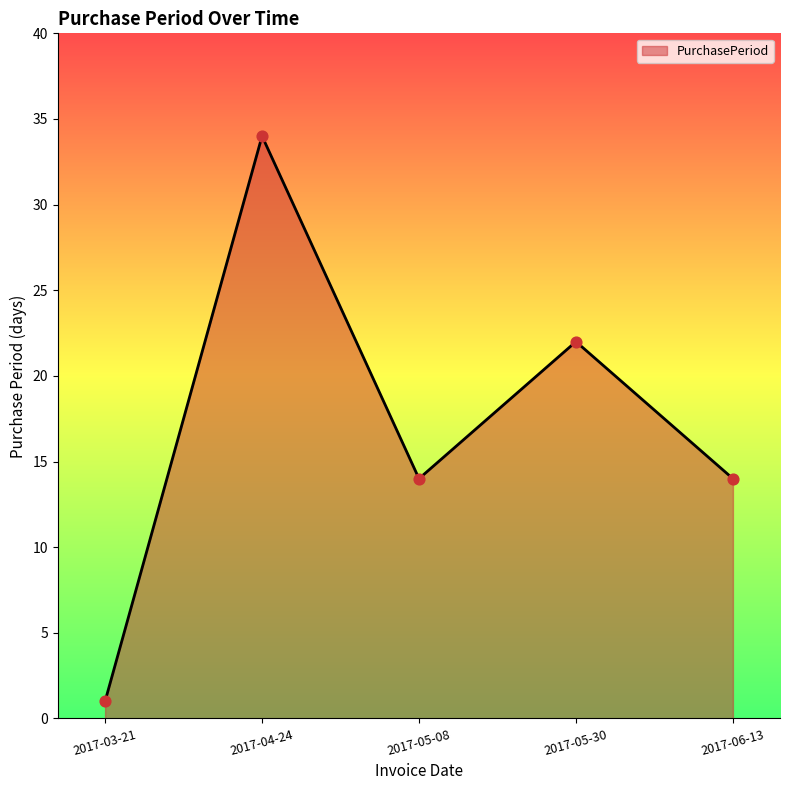

Which has a higher value, 2017-05-30 or 2017-05-08?

2017-05-30